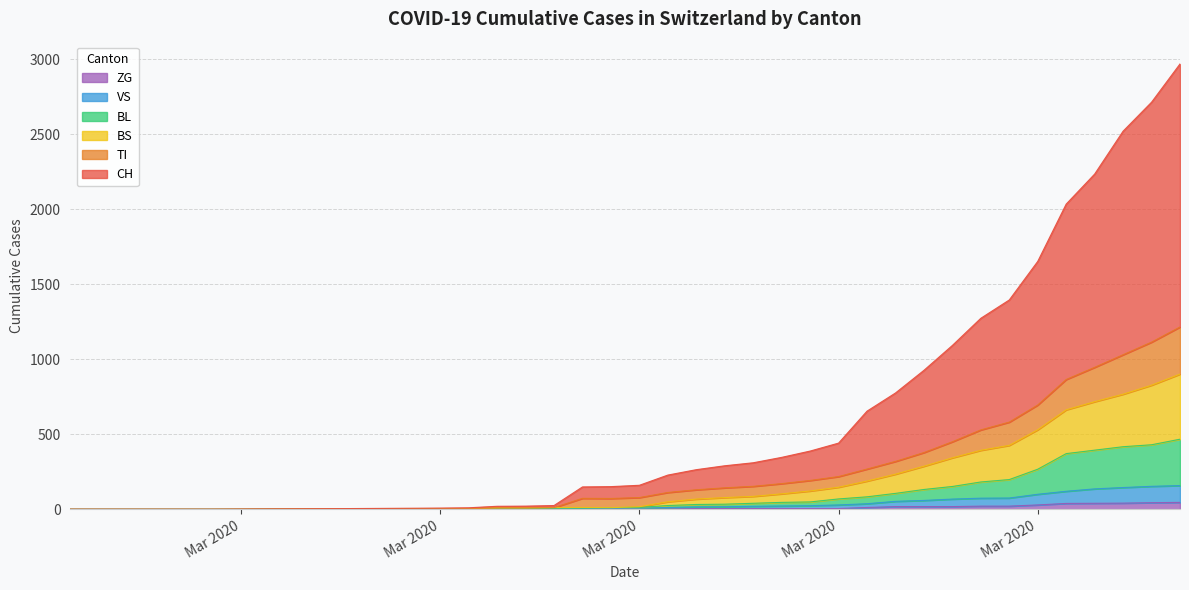

At which label does VS reach its minimum?

Mar 2020